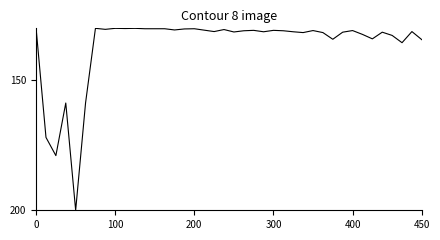

What is the greatest value displayed?

200.0